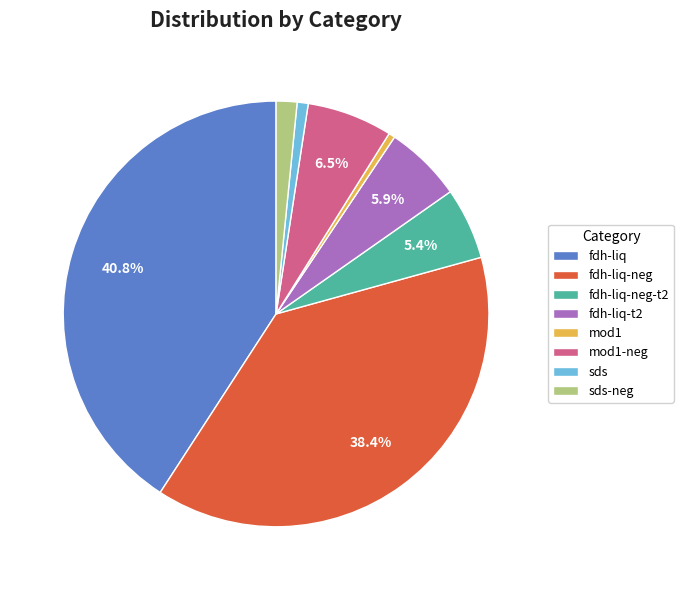

Do sds-neg and sds together represent more than half of the pie?

No